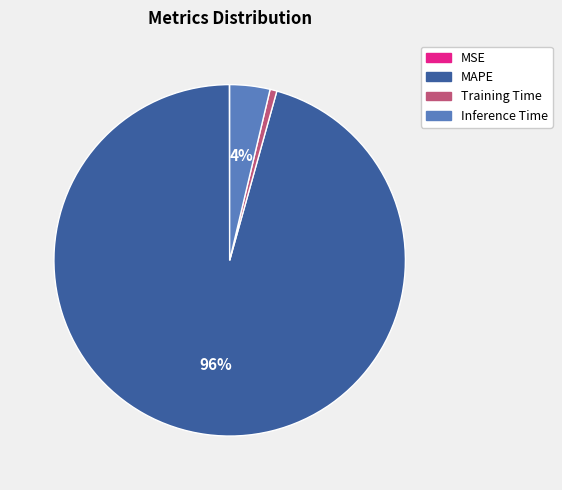

To the nearest percent, what portion does Inference Time represent?

4%